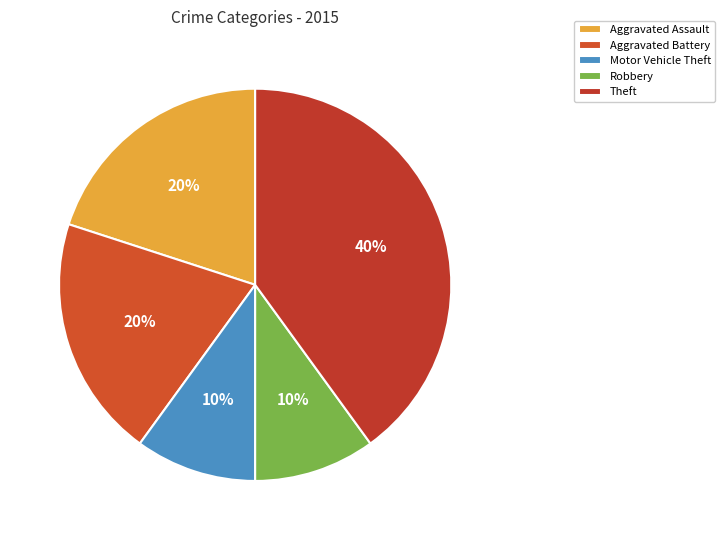

What is the smallest slice in the pie chart?

Motor Vehicle Theft